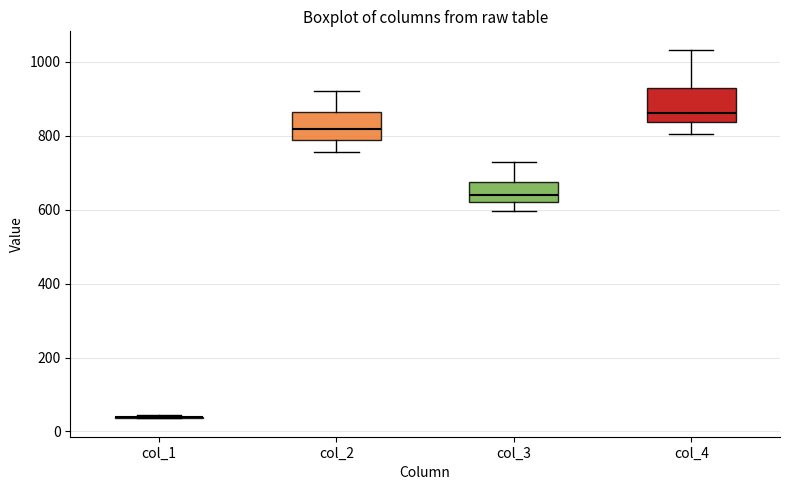

Where does the upper whisker of the box for col_4 end on the y-axis? The values are not printed on the chart, so give them approximately, as read against the axis.

1040